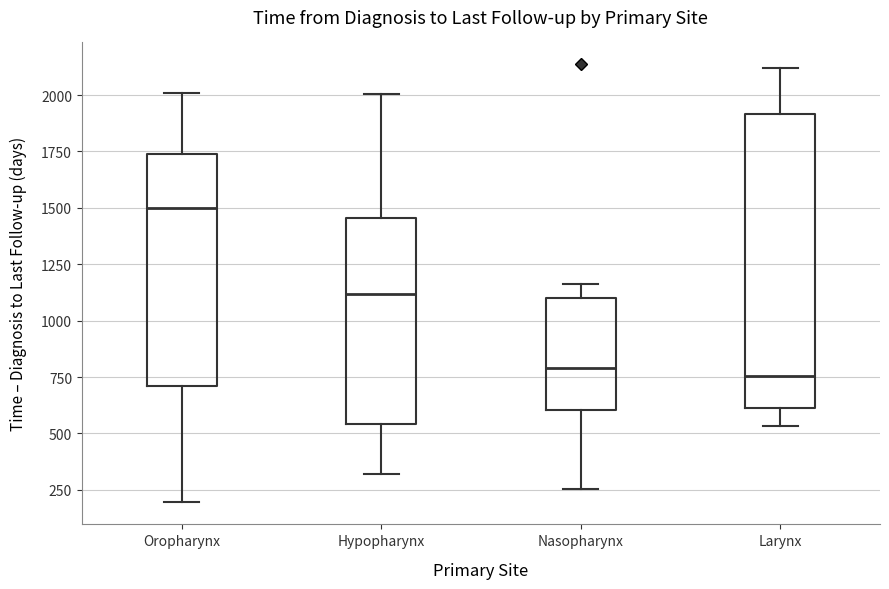

Reading left to right, transcribe this box plot: for each box, give where its median line is, the range the box spans, and where its two whiskers end, as read against the y-axis. The values are not printed on the chart, so give them approximately, as read against the axis.

Oropharynx: median 1500, box 700 to 1750, whiskers 200 to 2000
Hypopharynx: median 1100, box 550 to 1450, whiskers 300 to 2000
Nasopharynx: median 800, box 600 to 1100, whiskers 250 to 1150
Larynx: median 750, box 600 to 1900, whiskers 550 to 2100